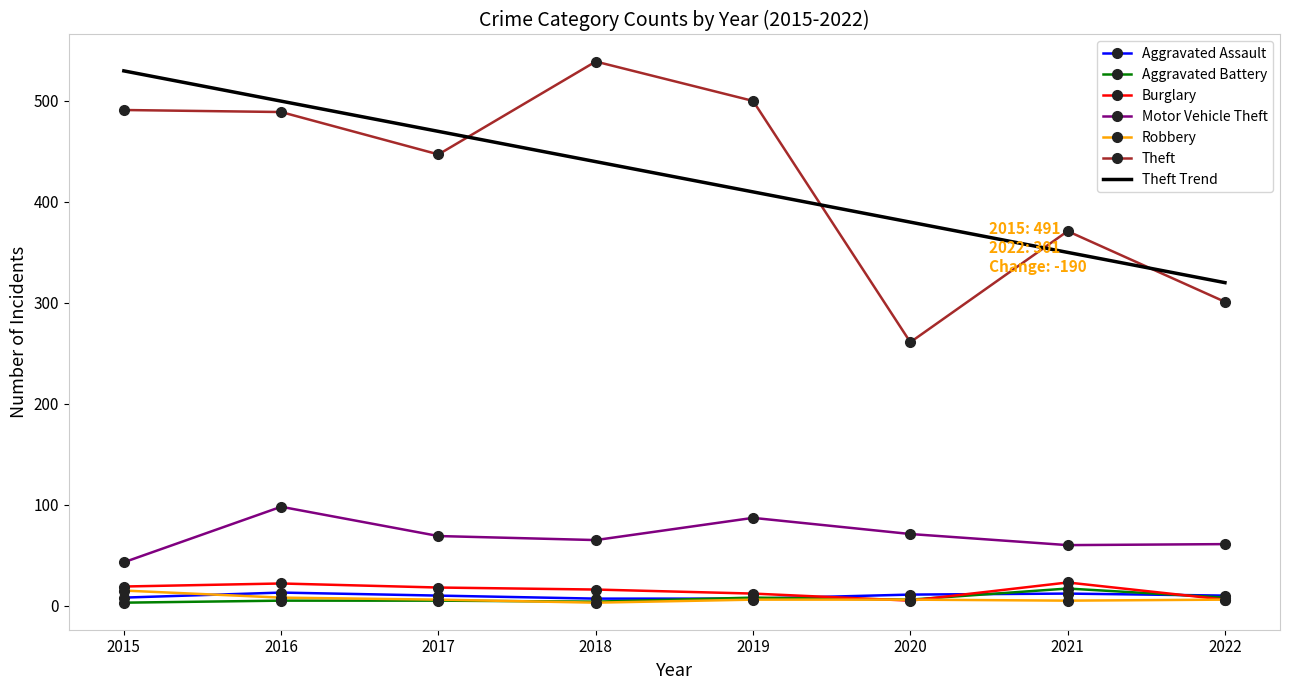

At how many categories does at least one series exceed 263?

7